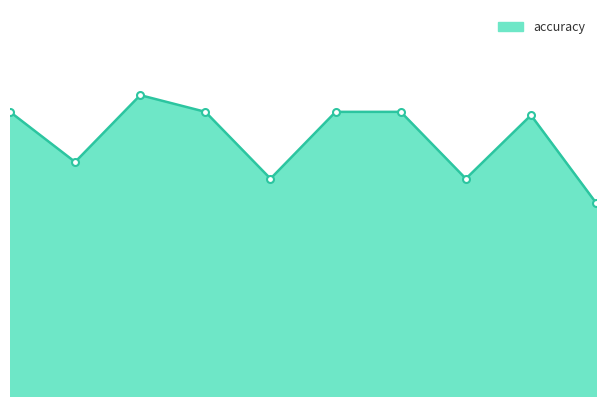

Does the chart have visible grid lines?

No